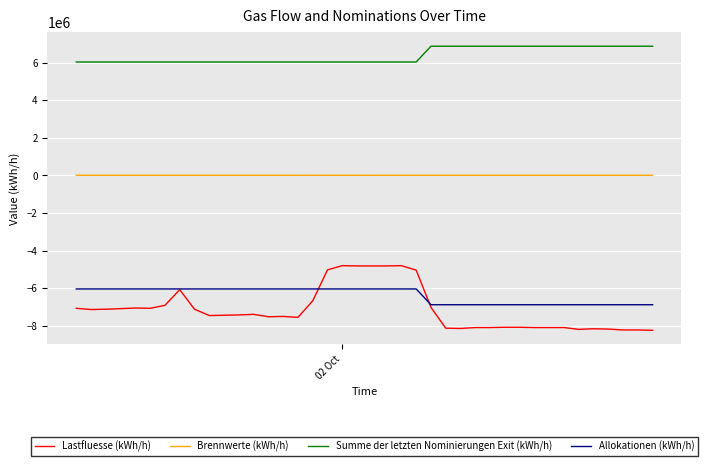

What are all the series names shown in the legend?

Lastfluesse (kWh/h), Brennwerte (kWh/h), Summe der letzten Nominierungen Exit (kWh/h), Allokationen (kWh/h)